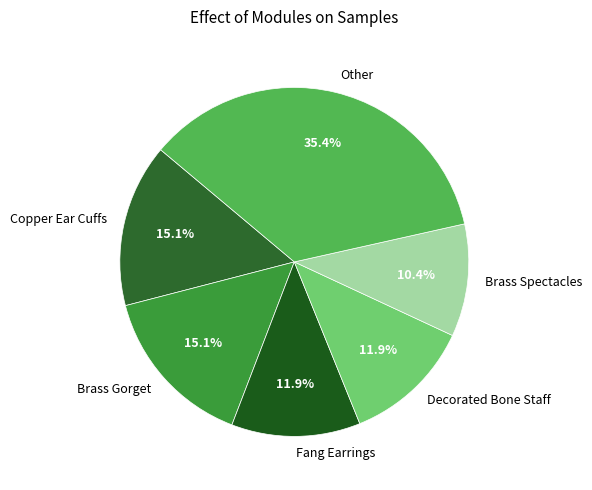

How much of the chart is everything except Fang Earrings?

88.1%